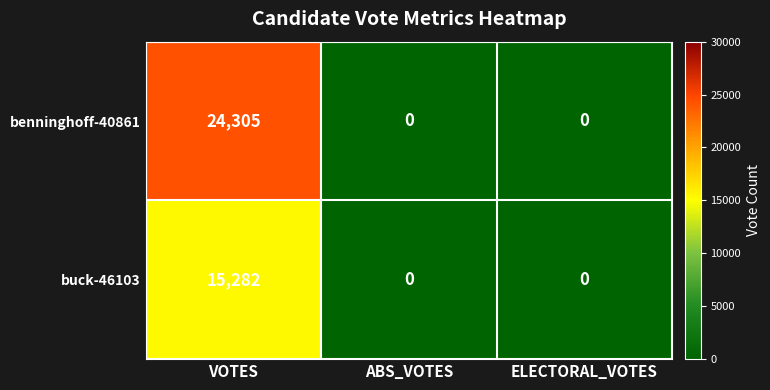

How many series are shown in this chart?

2